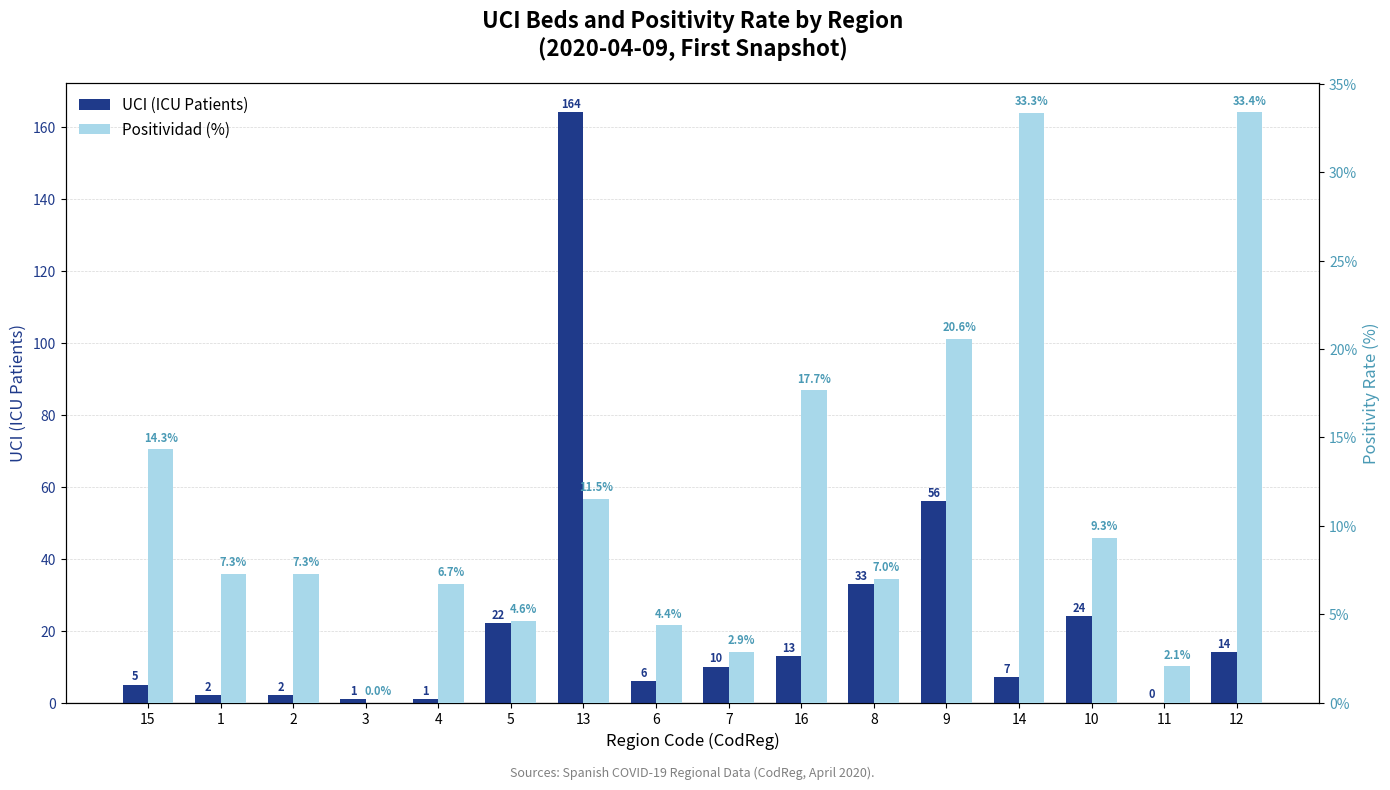

Which series has the largest total across all categories?

UCI (ICU Patients)